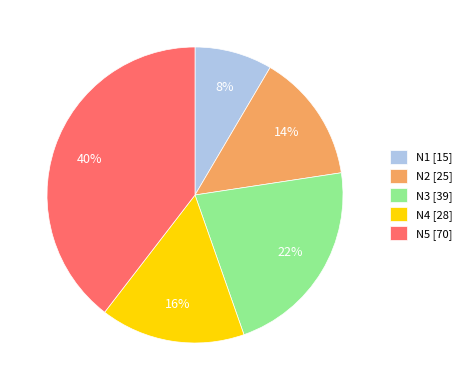

Is there any slice that represents more than half of the pie?

No